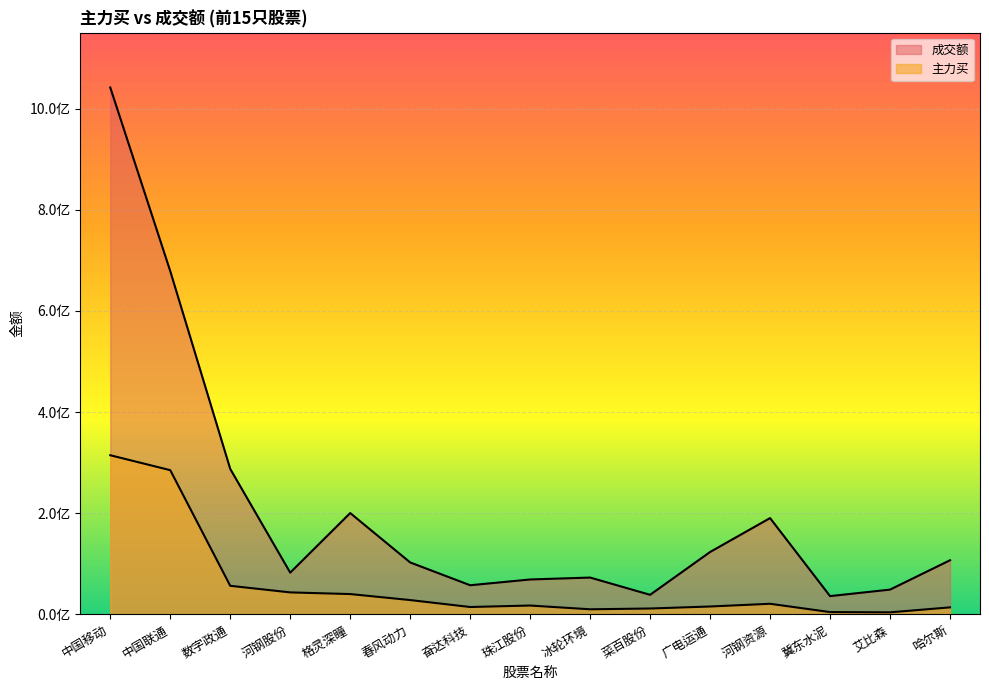

True or false: 成交额 and 主力买 cross at least once.

False